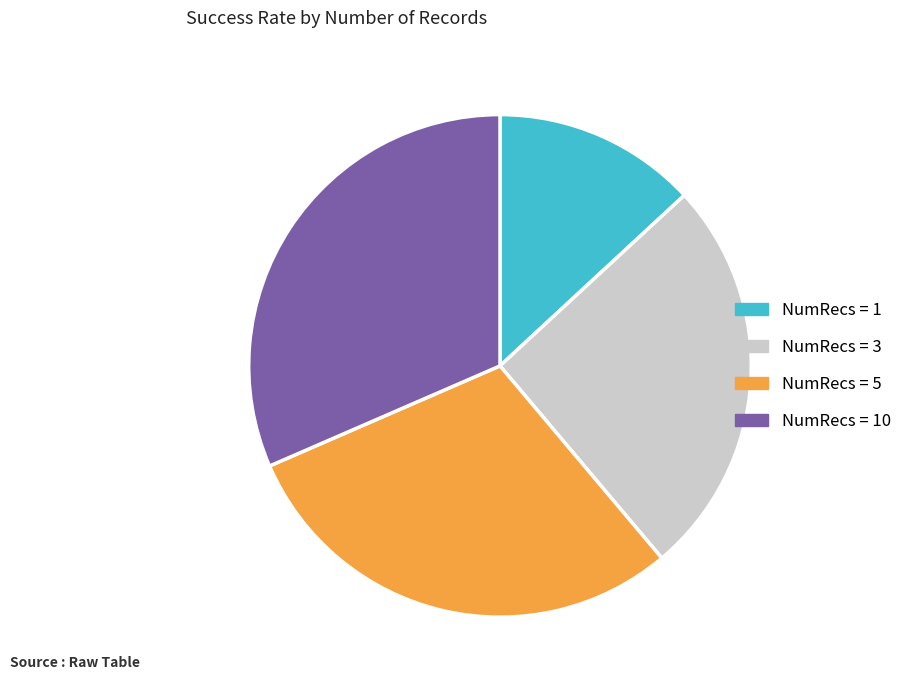

Is there any slice that represents more than half of the pie?

No